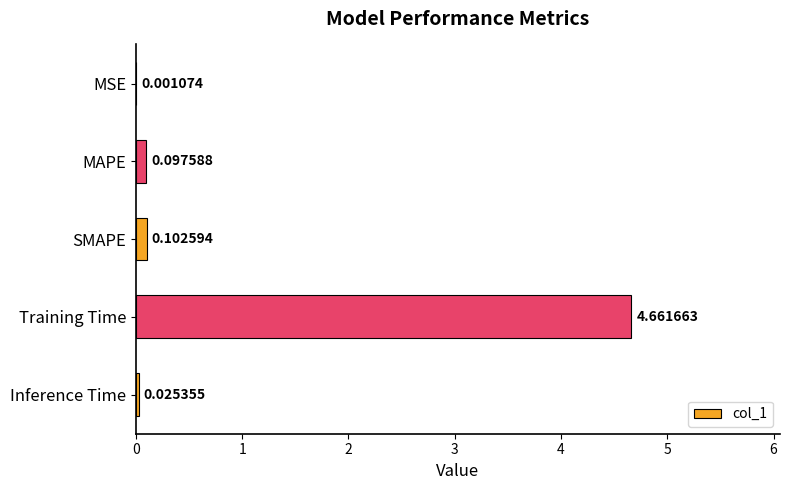

What is the average value?

1.0